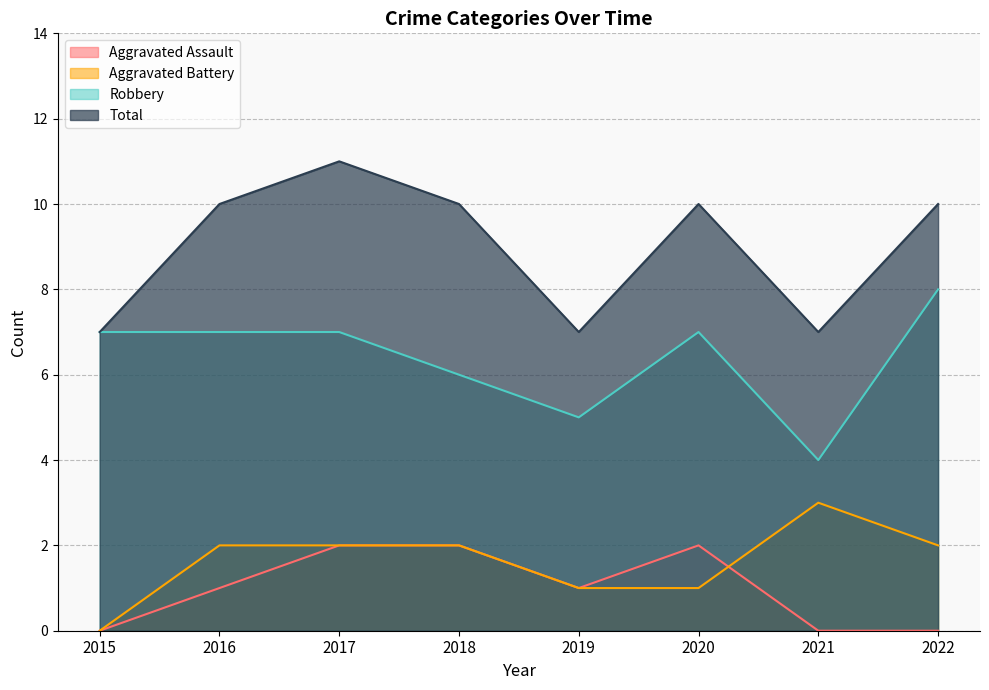

At 2015, list the series in order from largest to smallest.

Robbery, Total, Aggravated Assault, Aggravated Battery